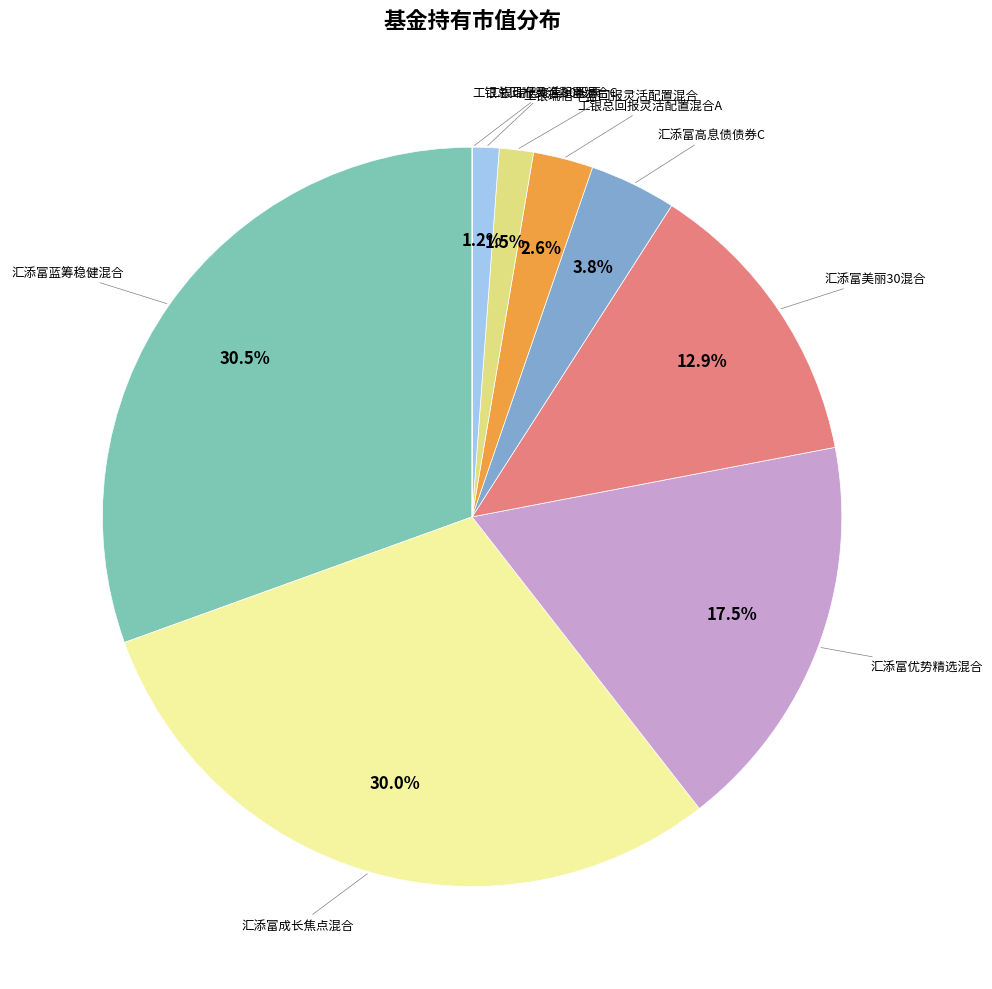

Is there any slice that represents more than half of the pie?

No